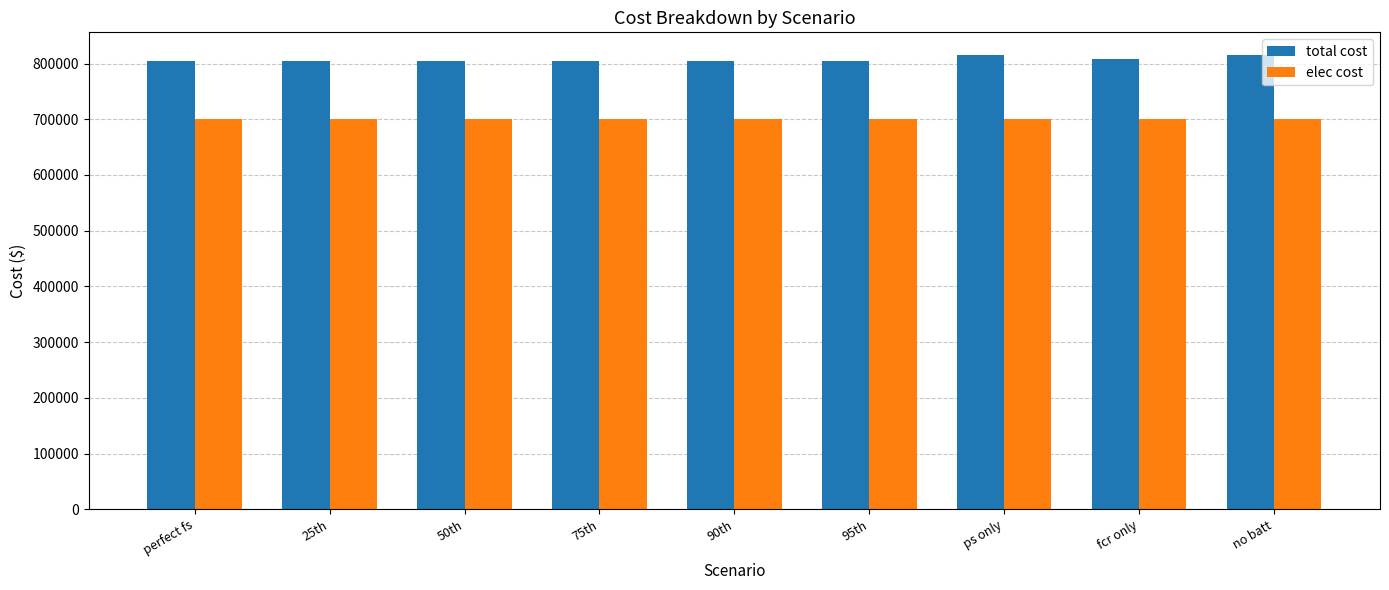

How many categories are shown in the chart?

9